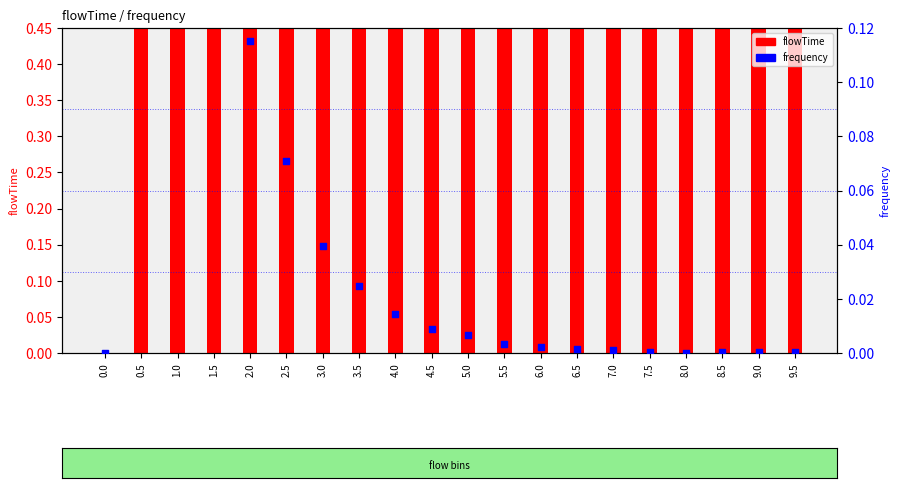

Which series contains the lowest Y value?

flowTime